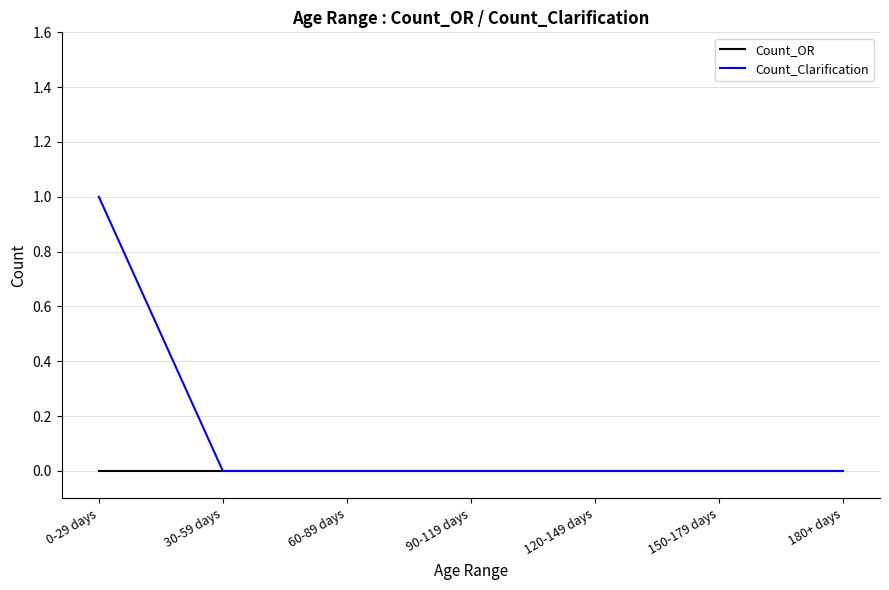

What is the difference between the highest and lowest values at 0-29 days?

1